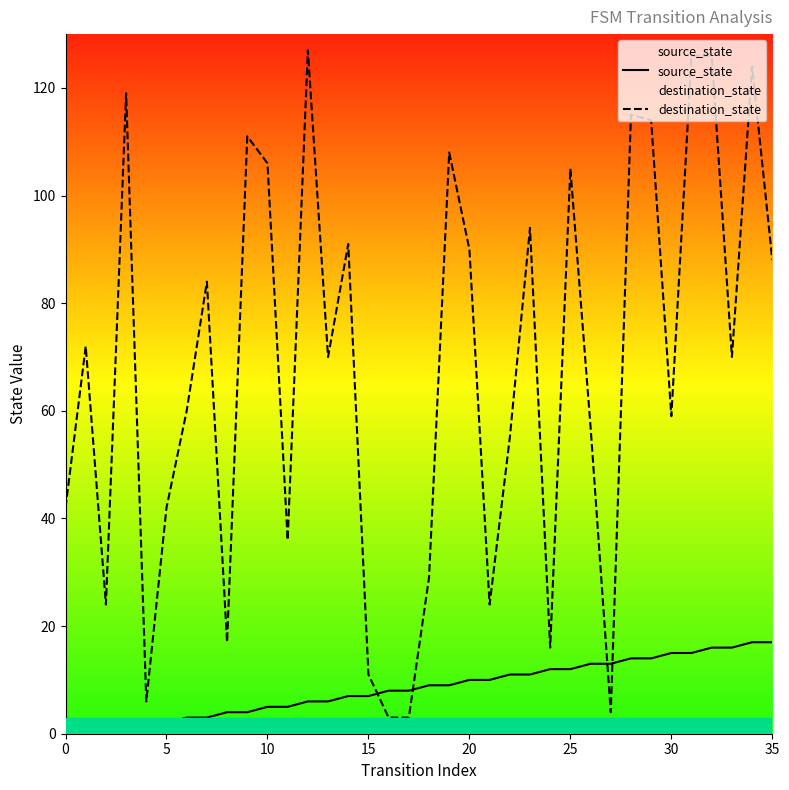

Which series has the largest range (max minus min)?

destination_state